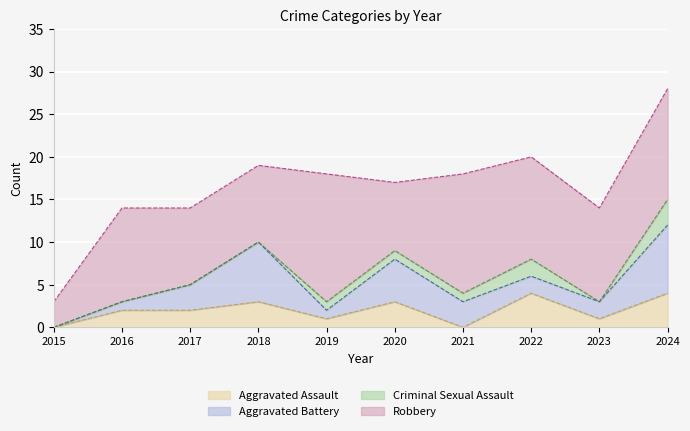

Between 2020 and 2016, which is larger?

2020